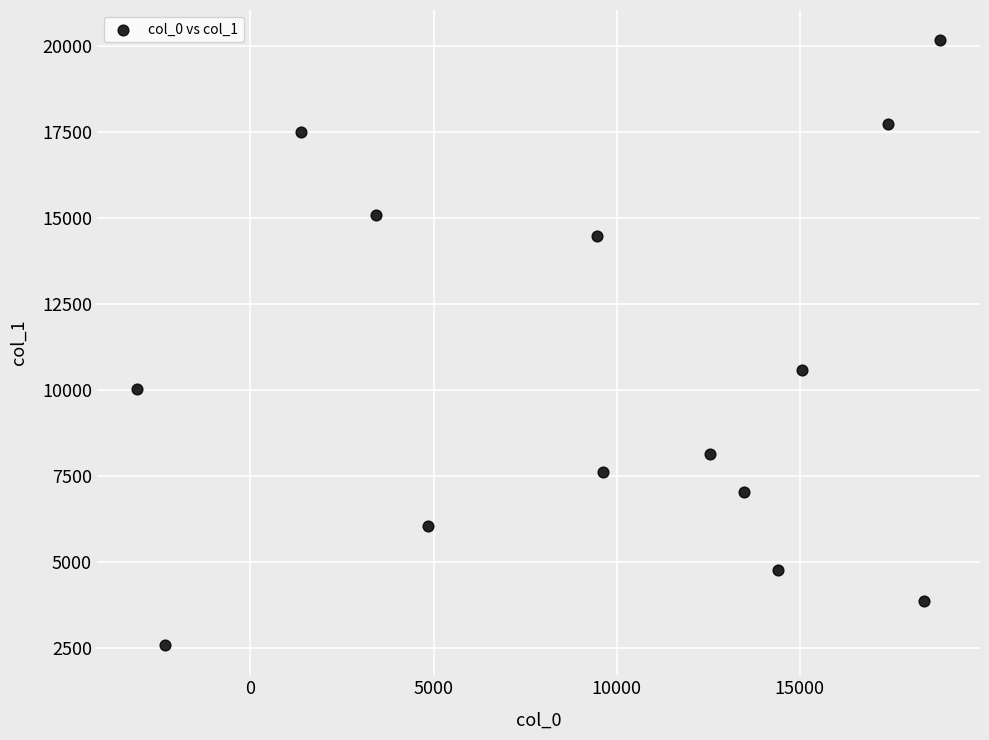

What is the range of X values (max minus min)?

21935.7